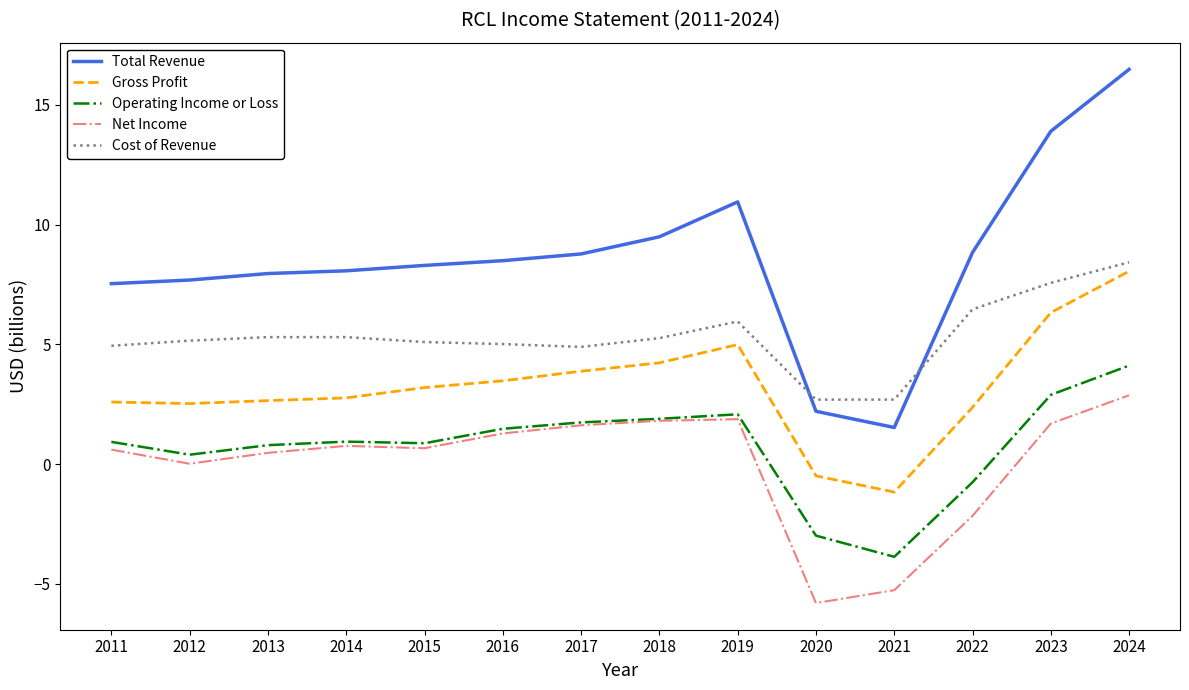

What is the difference between the second highest and minimum values in the Cost of Revenue series?

4.9